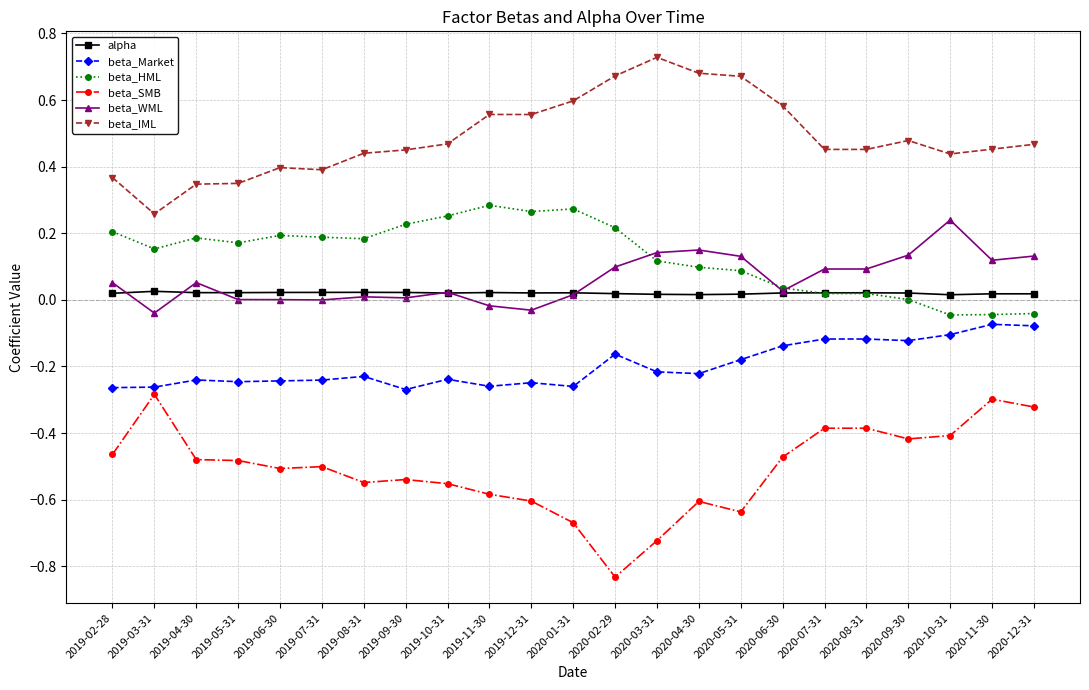

True or false: beta_Market has more than 0 interior local peaks.

True